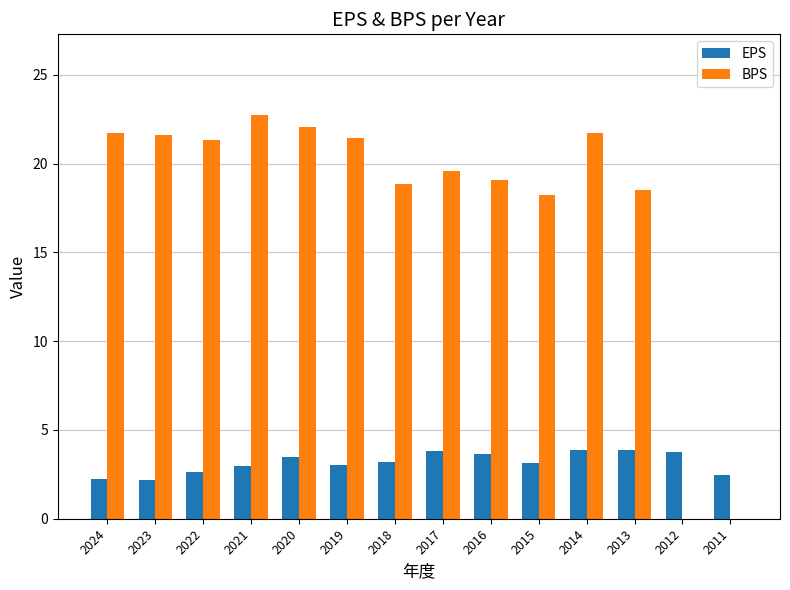

What is the sum of the BPS values at 2019 and 2011?

21.4